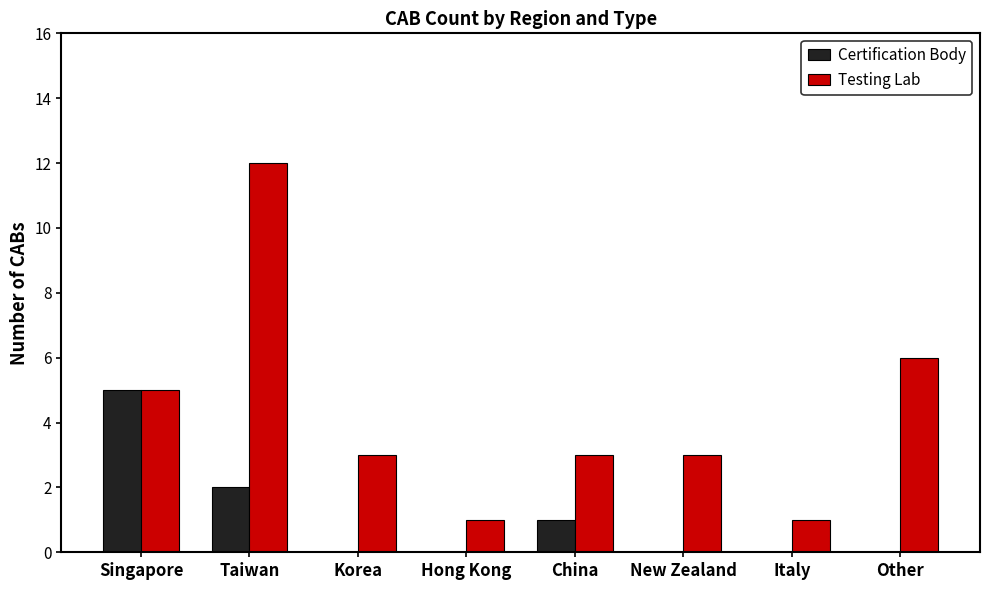

True or false: Certification Body has a value of 0 at Italy.

True